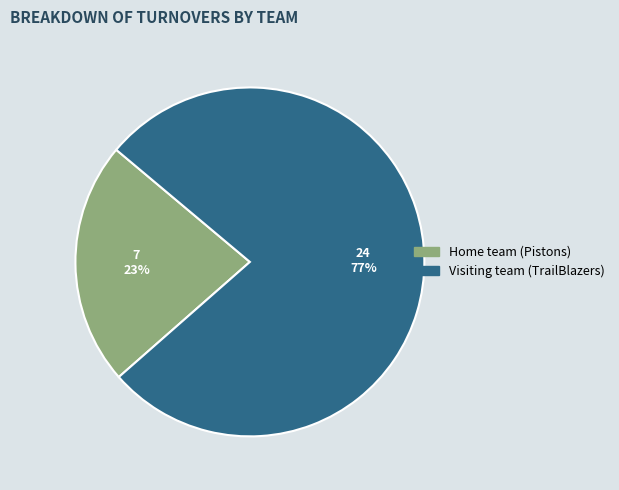

Rank the categories by value from highest to lowest.

Visiting team (TrailBlazers), Home team (Pistons)